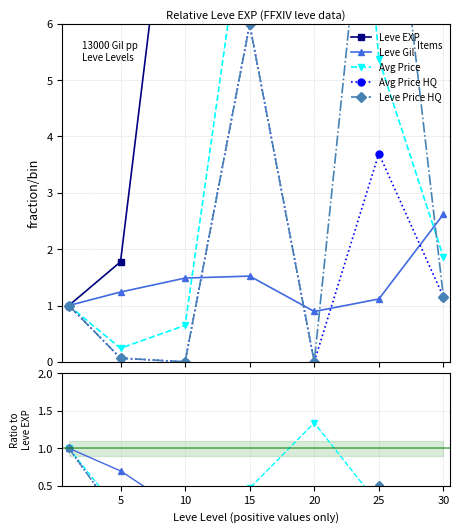

Between 5 and 15, which series saw the biggest shift?

Leve EXP